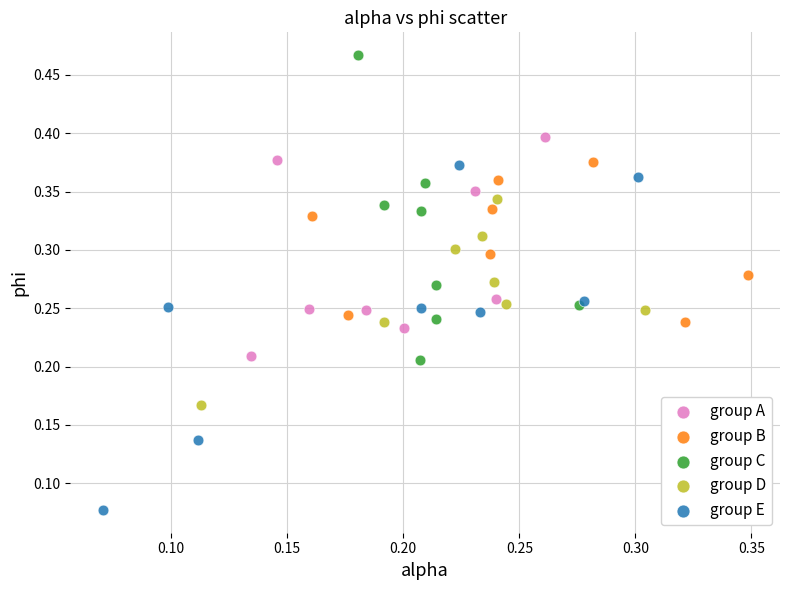

Which series reaches the maximum Y coordinate?

group C